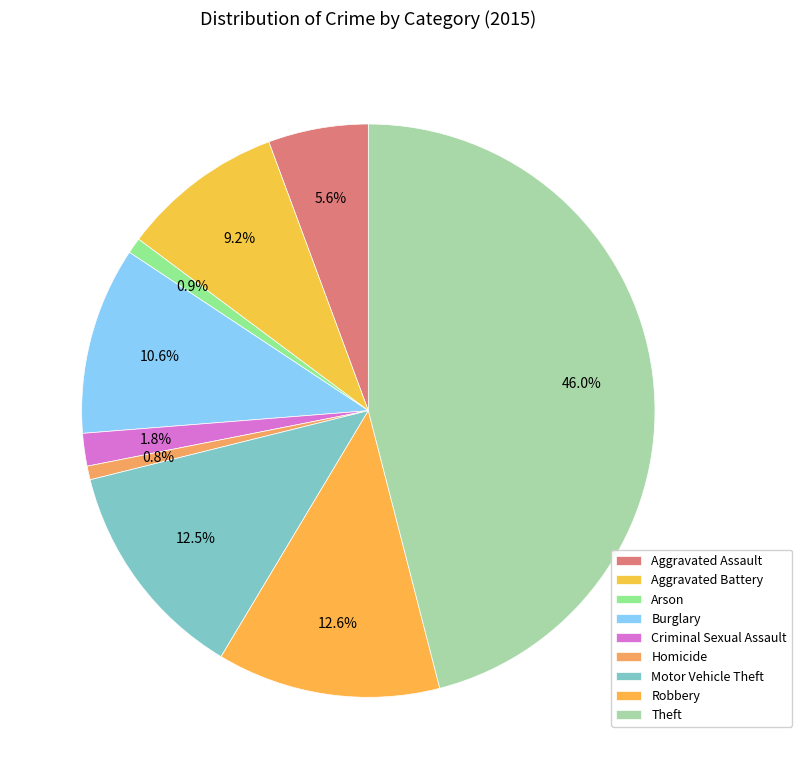

How many slices are in this pie chart?

9